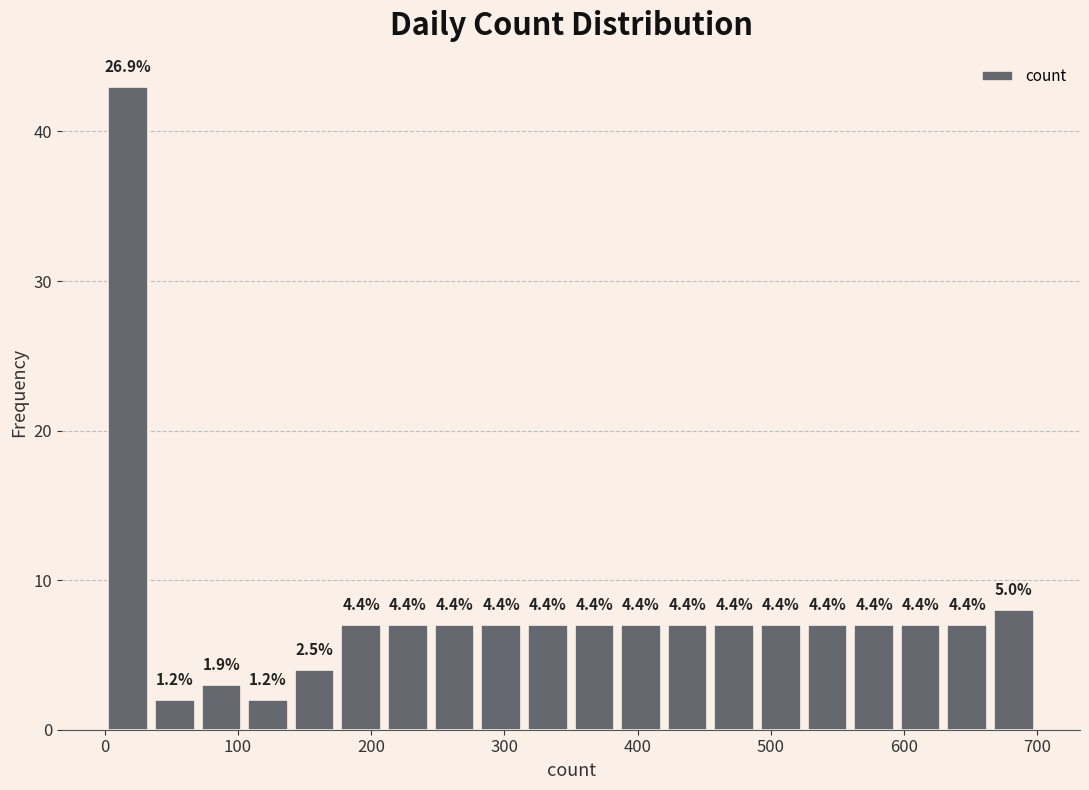

Read against the x-axis, roughly where is the centre of the tallest bar?

20